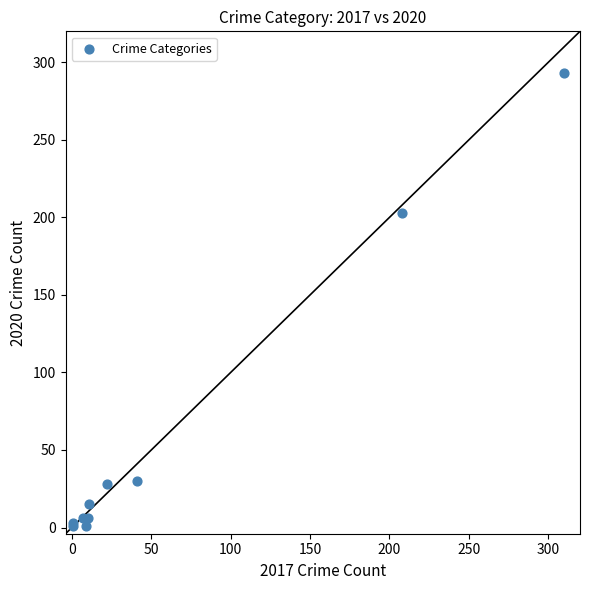

What Y value in the scatter plot is closest to 147?

203